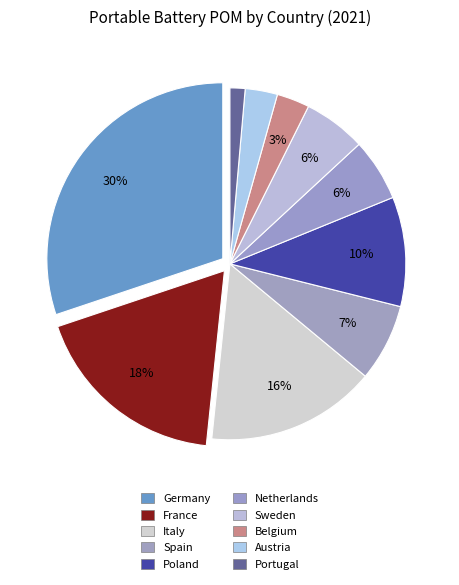

Do Germany and Spain together represent more than half of the pie?

No